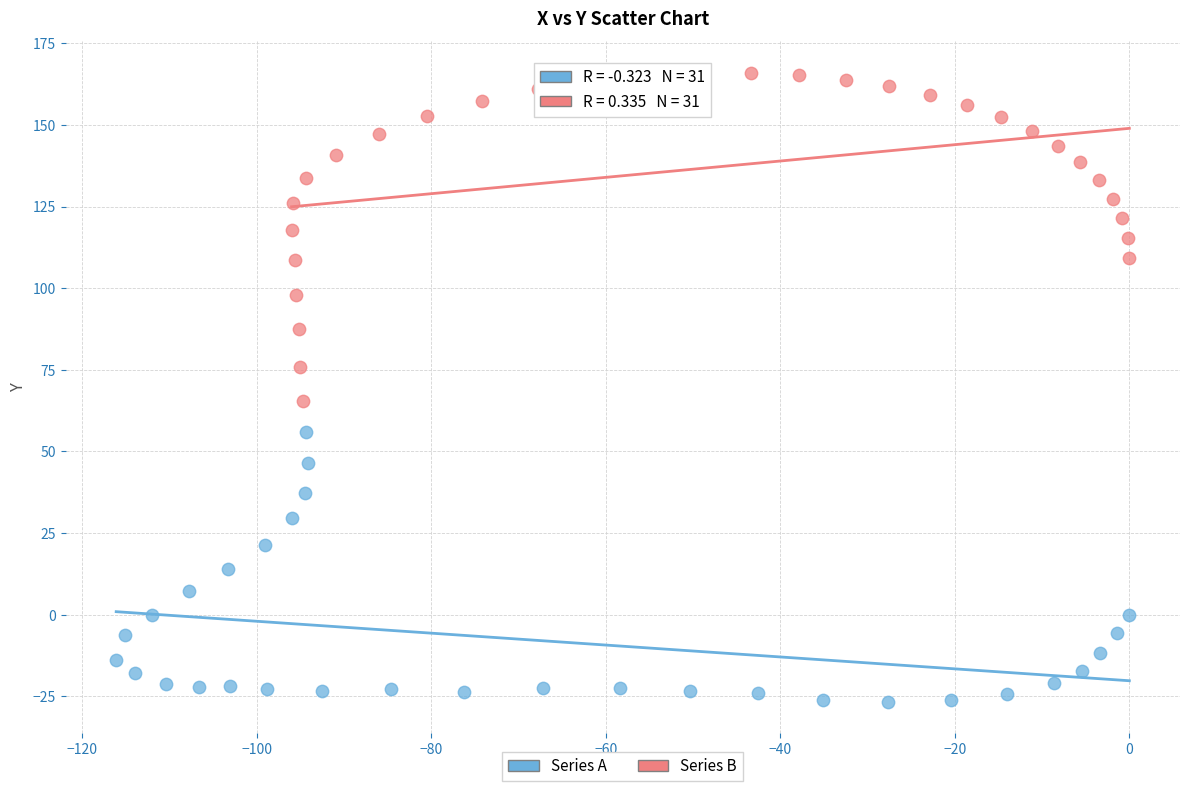

Which series reaches the maximum Y coordinate?

Series B